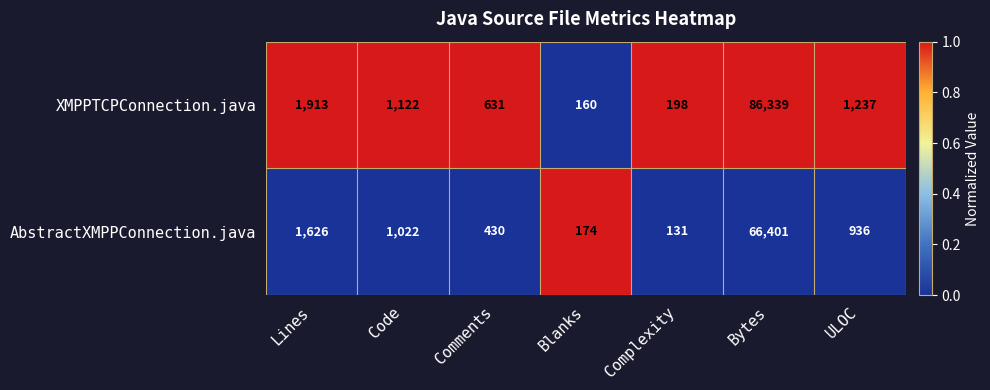

List the series in order of their peak value, lowest first.

AbstractXMPPConnection.java, XMPPTCPConnection.java